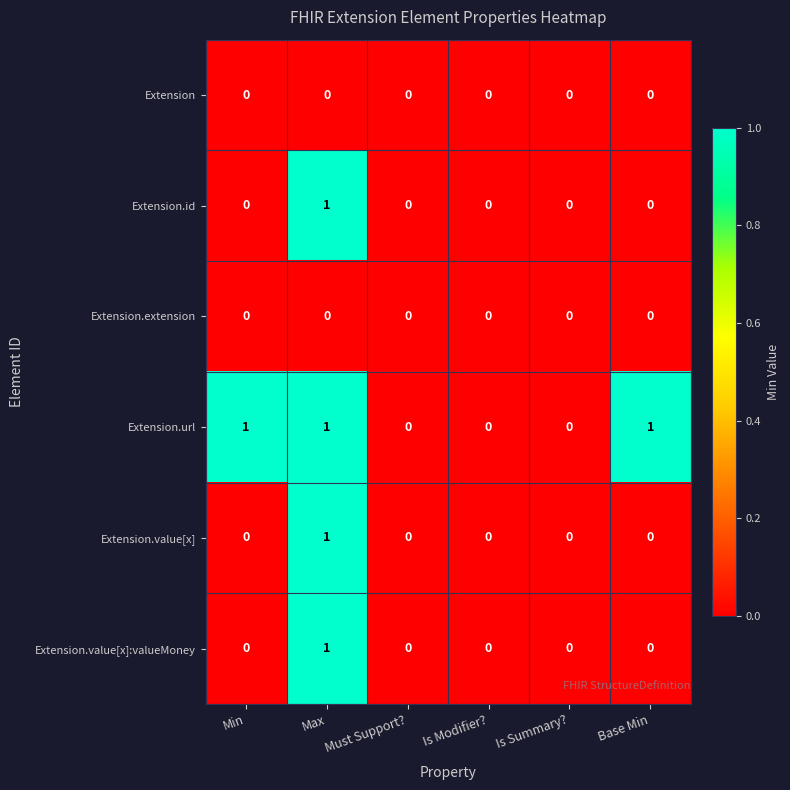

At which category is the sum across all series the highest?

Max